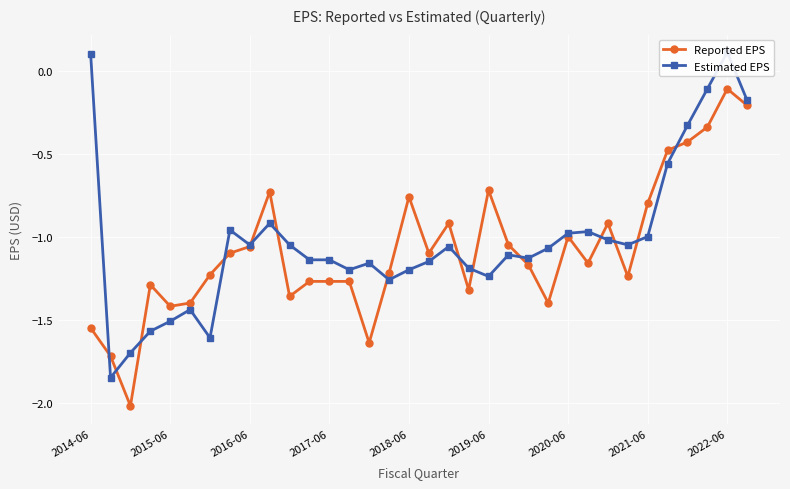

At which label does Reported EPS reach its peak?

2022-06